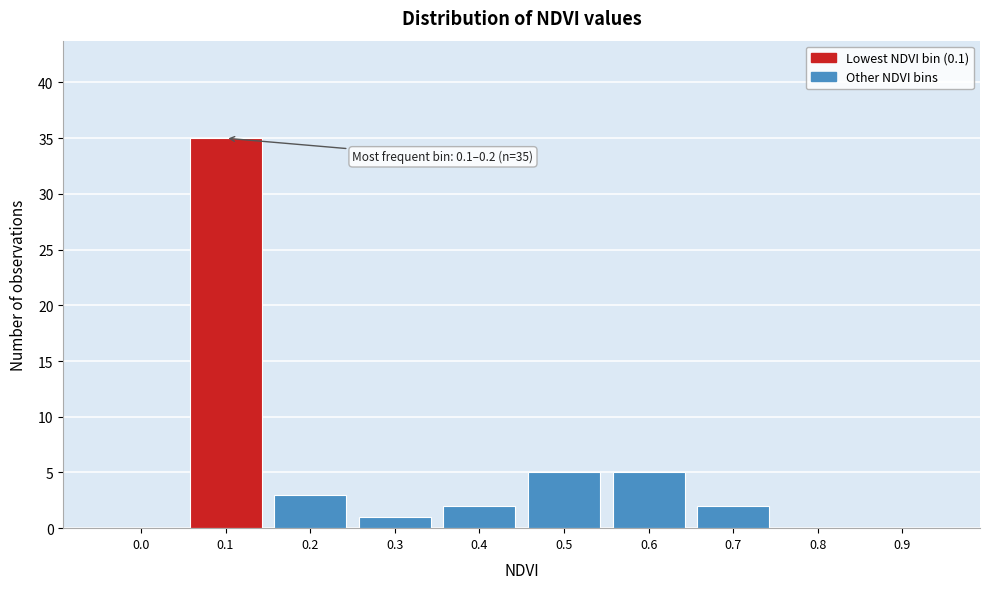

Reading left to right, extract all data points from this chart.

0.0=0	0.1=35	0.2=3	0.3=1	0.4=2	0.5=5	0.6=5	0.7=2	0.8=0	0.9=0